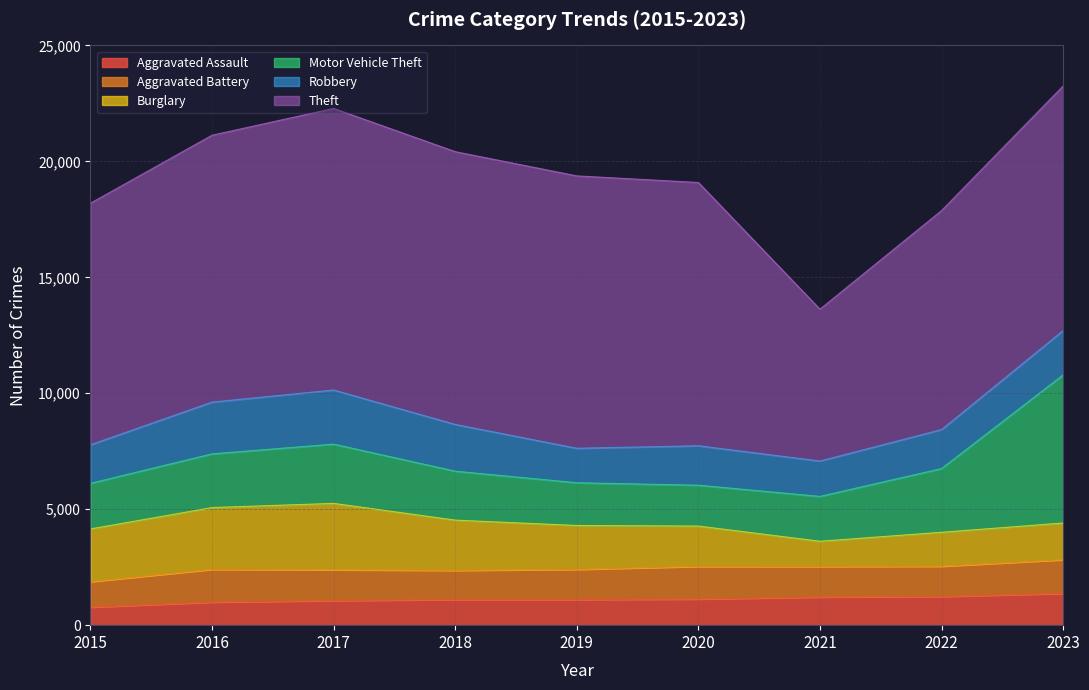

At 2016, list the series in order from smallest to largest.

Aggravated Assault, Aggravated Battery, Robbery, Motor Vehicle Theft, Burglary, Theft